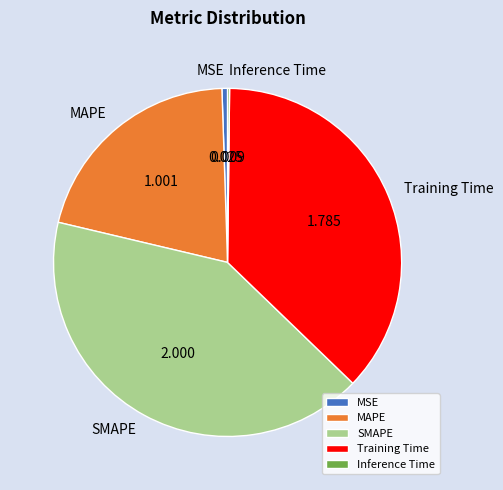

What is the largest slice in the pie chart?

SMAPE